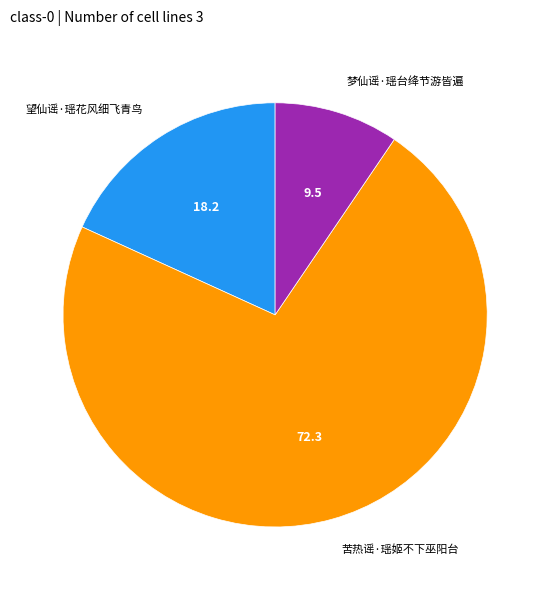

Does any single category account for the majority?

Yes